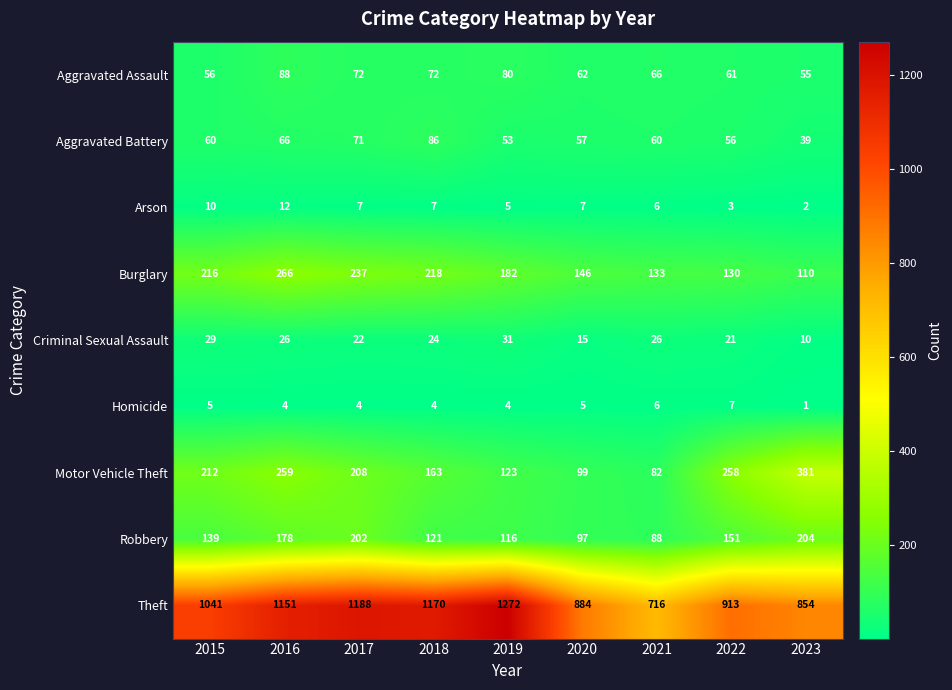

Which series has the largest total across all categories?

Theft